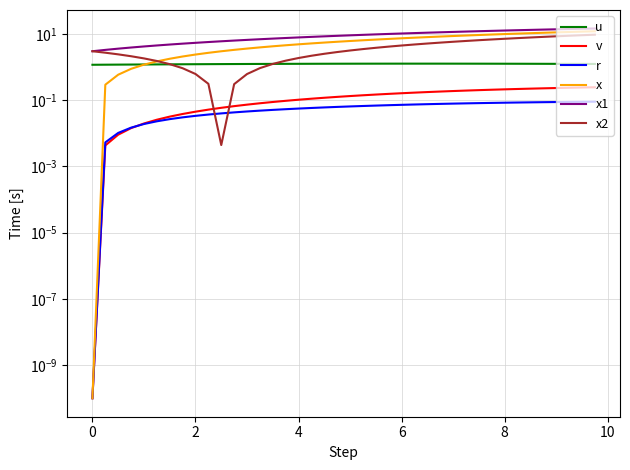

Is this an area chart (filled region under the line)?

No